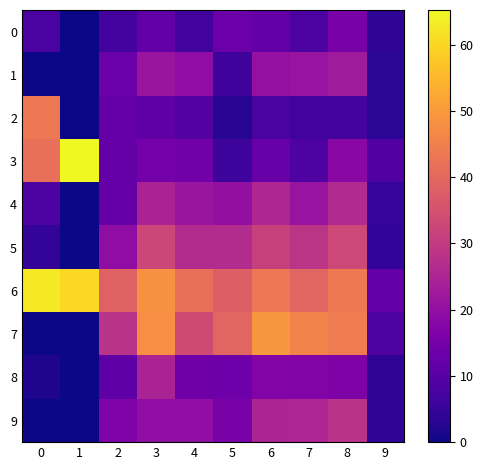

Reading left to right, transcribe all the data shown in this chart.

0: 0=7.9	1=0.0	2=7.1	3=11.7	4=6.7	5=13.3	6=11.8	7=8.3	8=15.5	9=3.6
1: 0=0.0	1=0.0	2=13.0	3=21.5	4=19.6	5=6.3	6=20.3	7=21.1	8=22.7	9=3.5
2: 0=43.6	1=0.0	2=12.4	3=11.0	4=9.2	5=3.1	6=8.0	7=6.7	8=7.2	9=3.4
3: 0=41.7	1=65.3	2=12.4	3=14.6	4=14.5	5=5.9	6=12.8	7=8.5	8=18.6	9=9.1
4: 0=8.5	1=0.0	2=12.3	3=24.6	4=21.5	5=20.0	6=25.4	7=21.2	8=26.5	9=4.9
5: 0=4.5	1=0.0	2=19.5	3=32.7	4=26.7	5=26.6	6=31.5	7=28.8	8=33.0	9=4.6
6: 0=62.8	1=60.4	2=38.9	3=48.4	4=41.8	5=38.2	6=43.3	7=39.4	8=43.8	9=11.8
7: 0=0.0	1=0.0	2=28.0	3=48.1	4=33.6	5=39.4	6=49.2	7=45.9	8=44.3	9=8.6
8: 0=1.9	1=0.0	2=11.1	3=24.5	4=13.8	5=13.7	6=17.3	7=17.0	8=16.4	9=3.9
9: 0=0.0	1=0.0	2=16.6	3=19.8	4=19.7	5=15.3	6=24.9	7=25.0	8=28.1	9=3.9